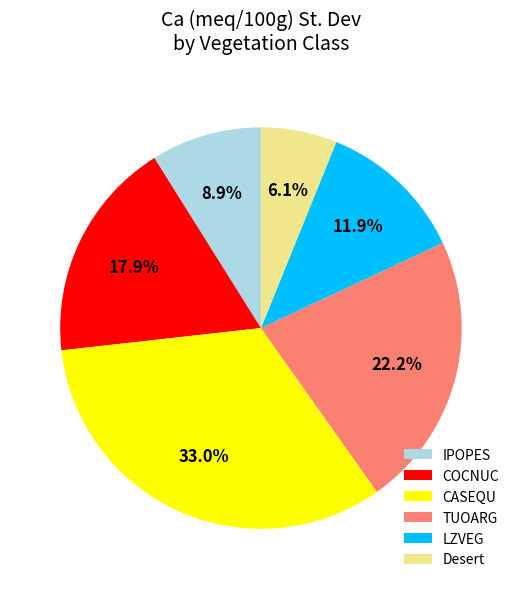

What percentage do COCNUC and CASEQU together represent?

50.9%